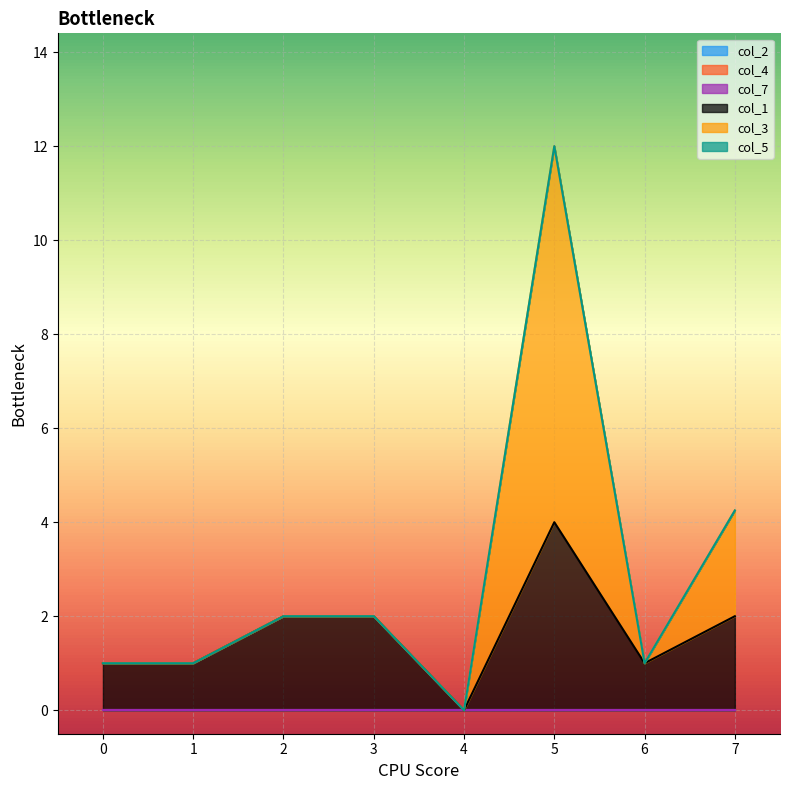

Rank the series by their maximum value, from lowest to highest.

col_2, col_4, col_7, col_5, col_1, col_3